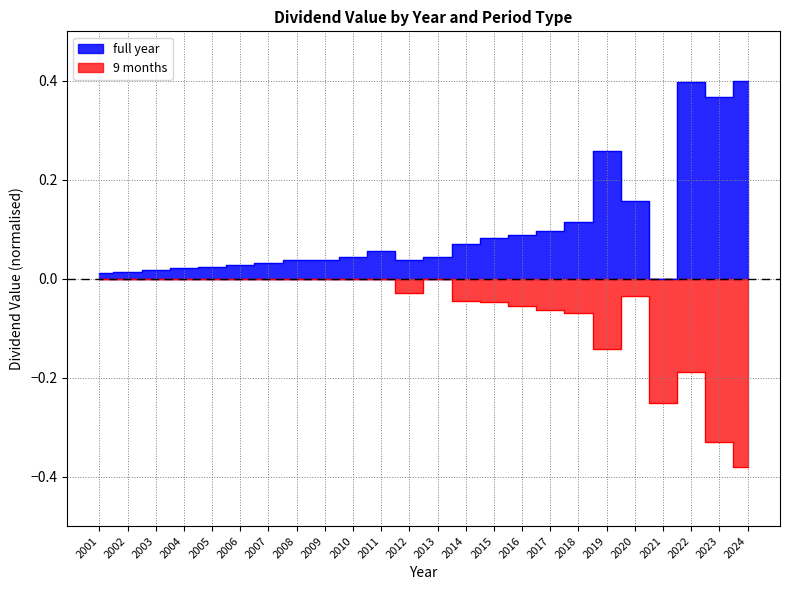

The 9 months series shows -0.0 at 2001. True or false?

True